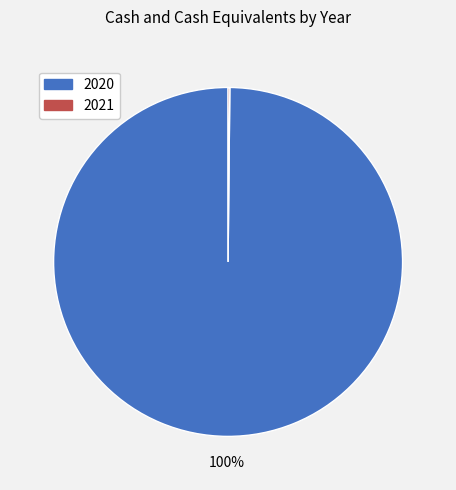

To the nearest percent, what is the average slice percentage?

50%